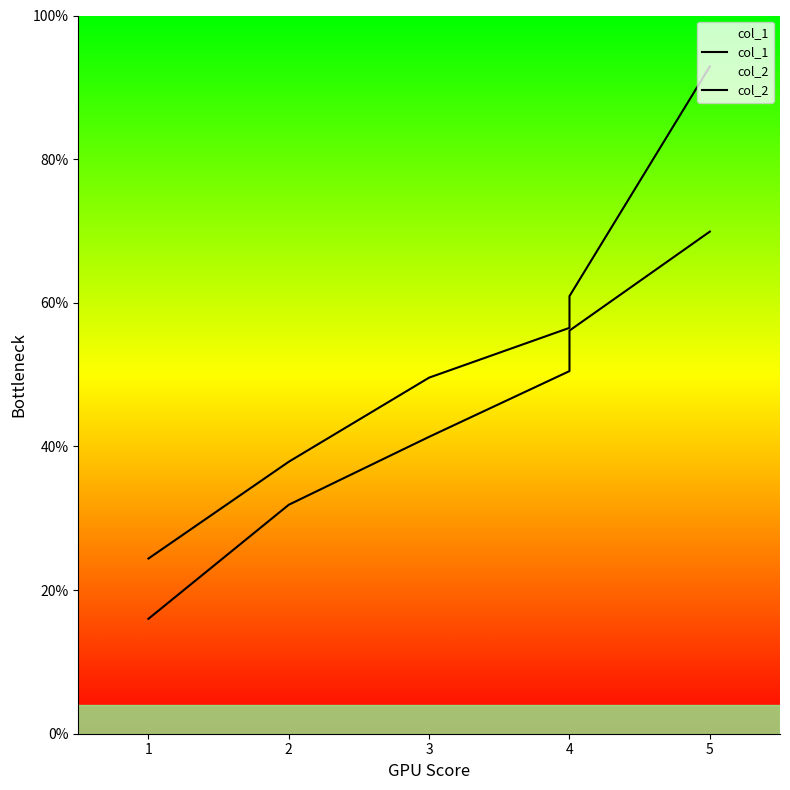

What is the value of the col_2 point at the 5th from the left?

60.9